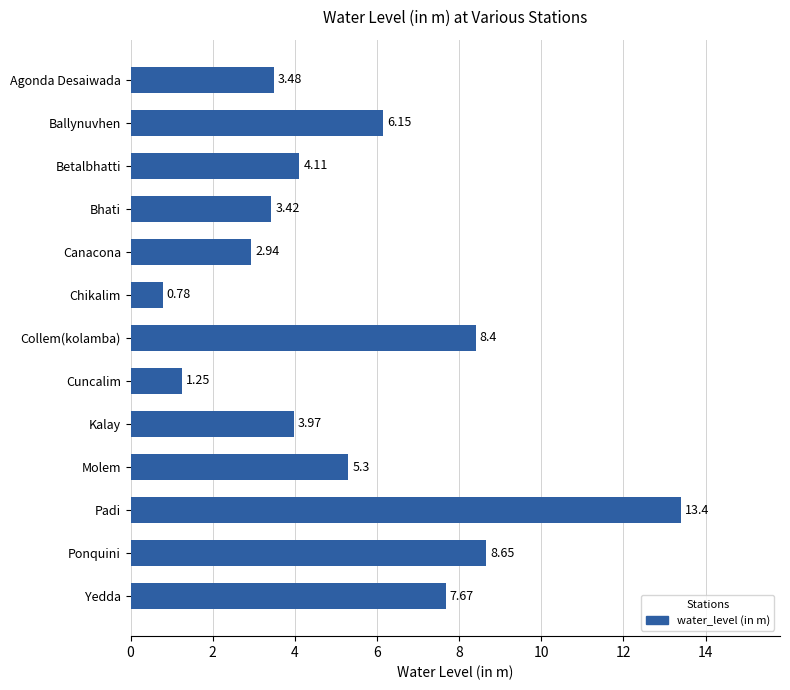

What is the difference between the second highest and minimum values?

7.9